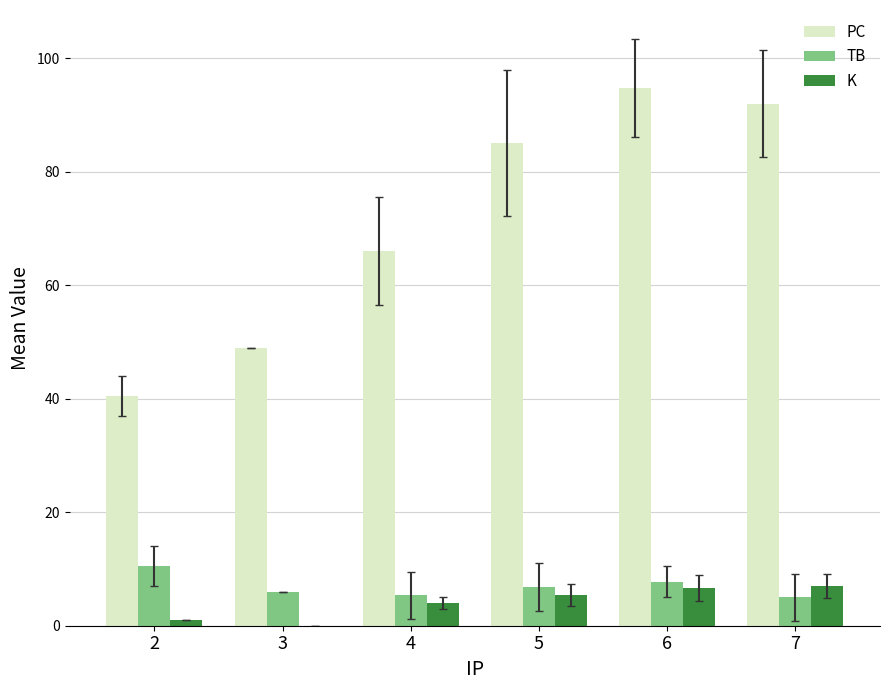

True or false: TB has a value of 6.8 at 5.

True